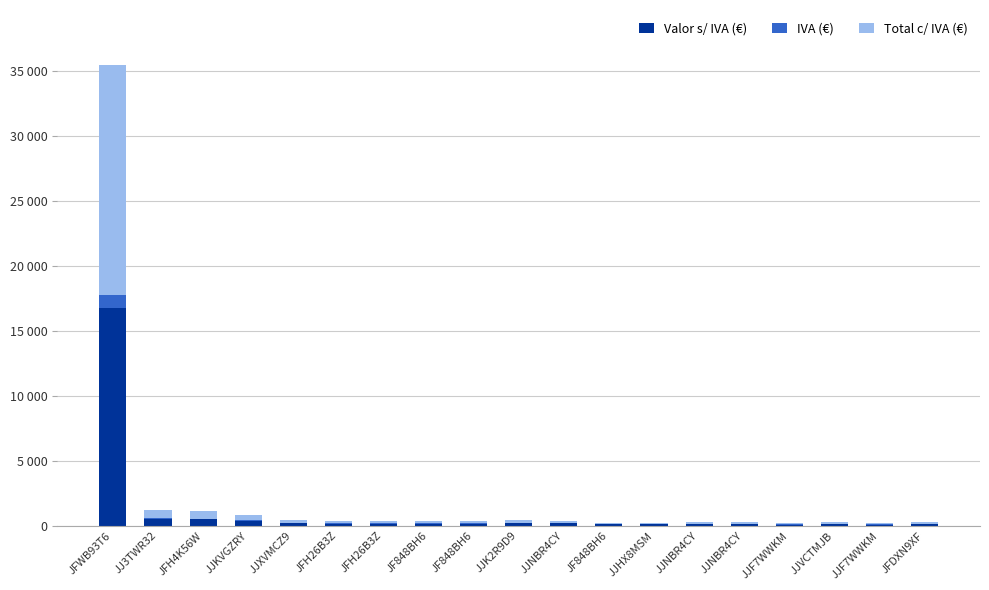

Which category has the lowest value in the Valor s/ IVA (€) series?

JJF7WWKM